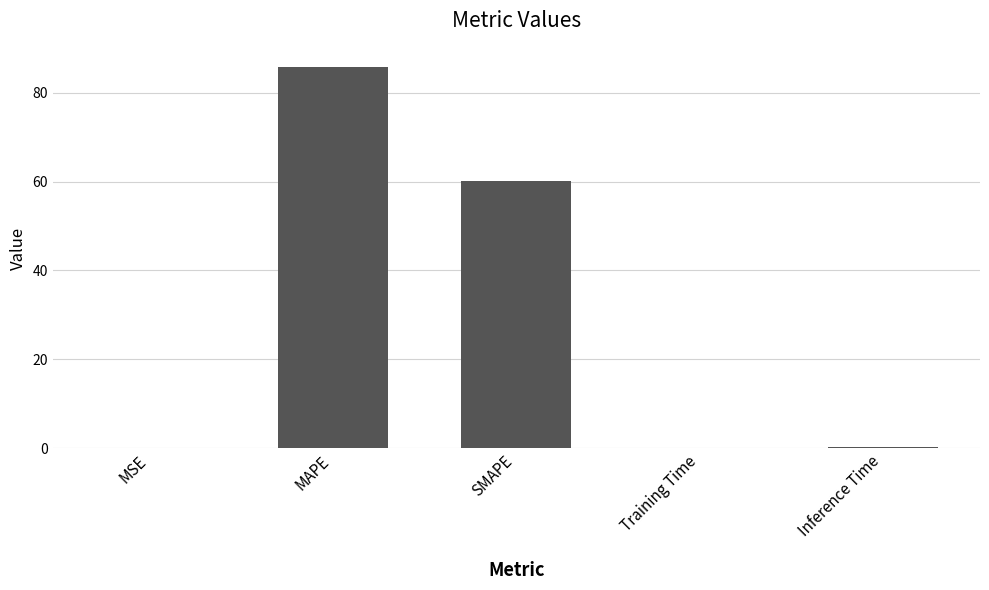

Between MAPE and MSE, which is larger?

MAPE